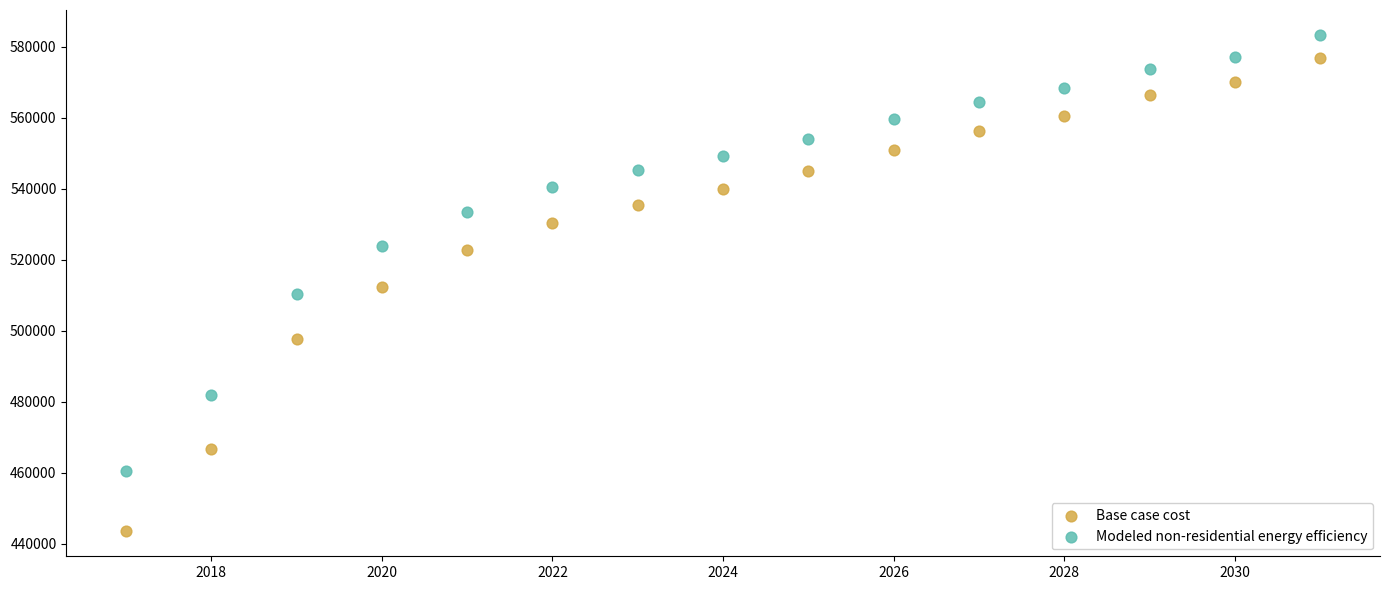

Which series contains the lowest Y value?

Base case cost